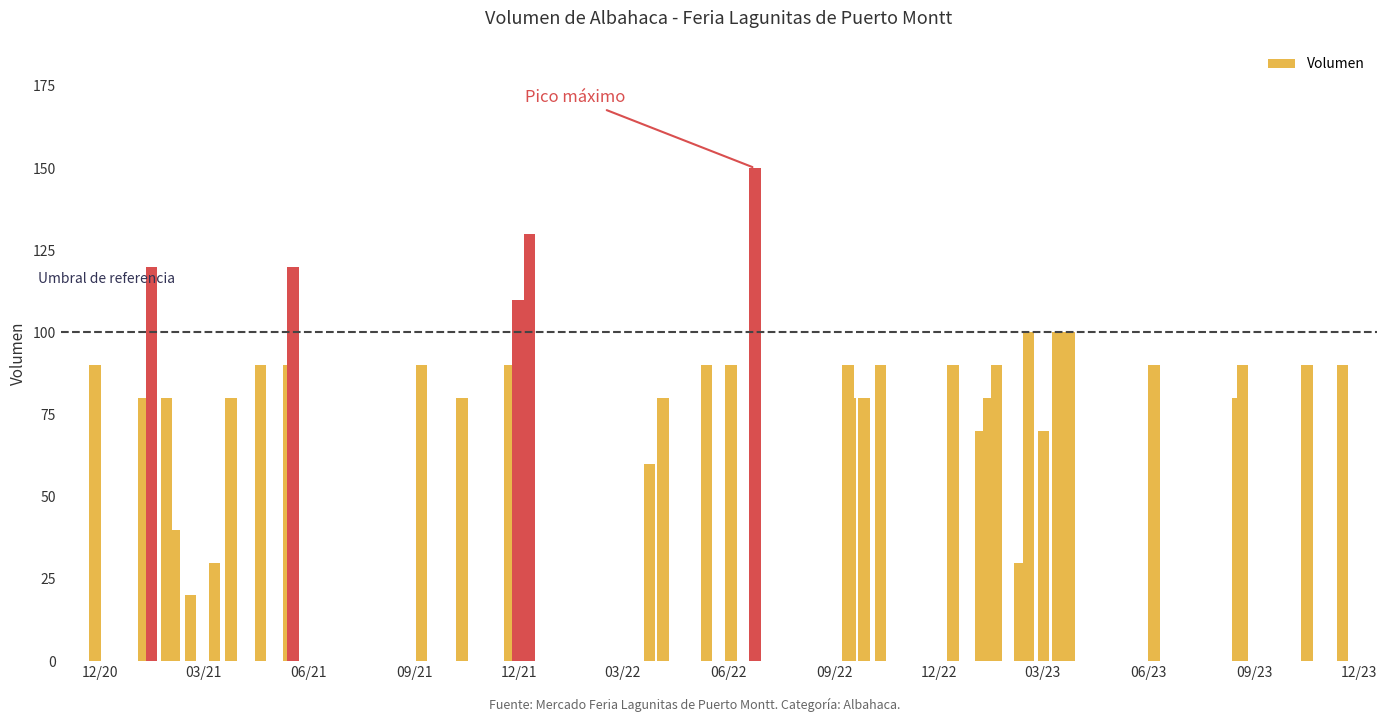

What is the sum of all values?

3420